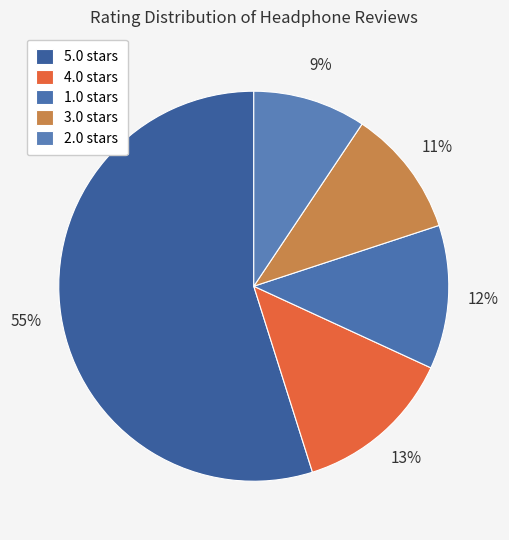

Count the number of slices in the pie.

5